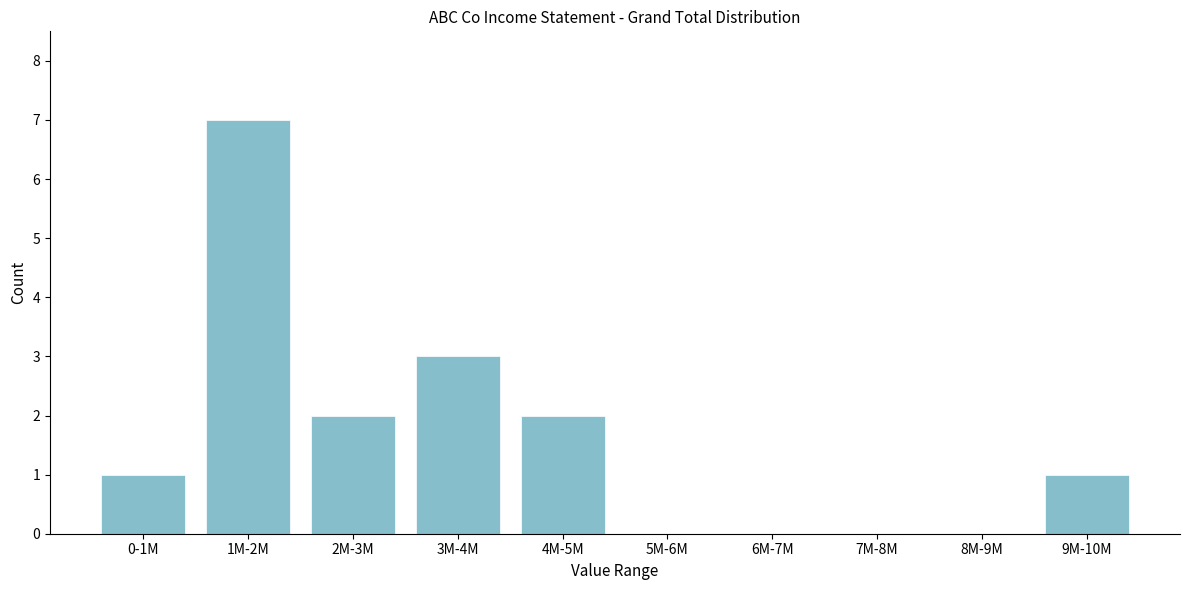

Reading left to right, what are all the values shown in this chart?

0-1M=1	1M-2M=7	2M-3M=2	3M-4M=3	4M-5M=2	5M-6M=0	6M-7M=0	7M-8M=0	8M-9M=0	9M-10M=1